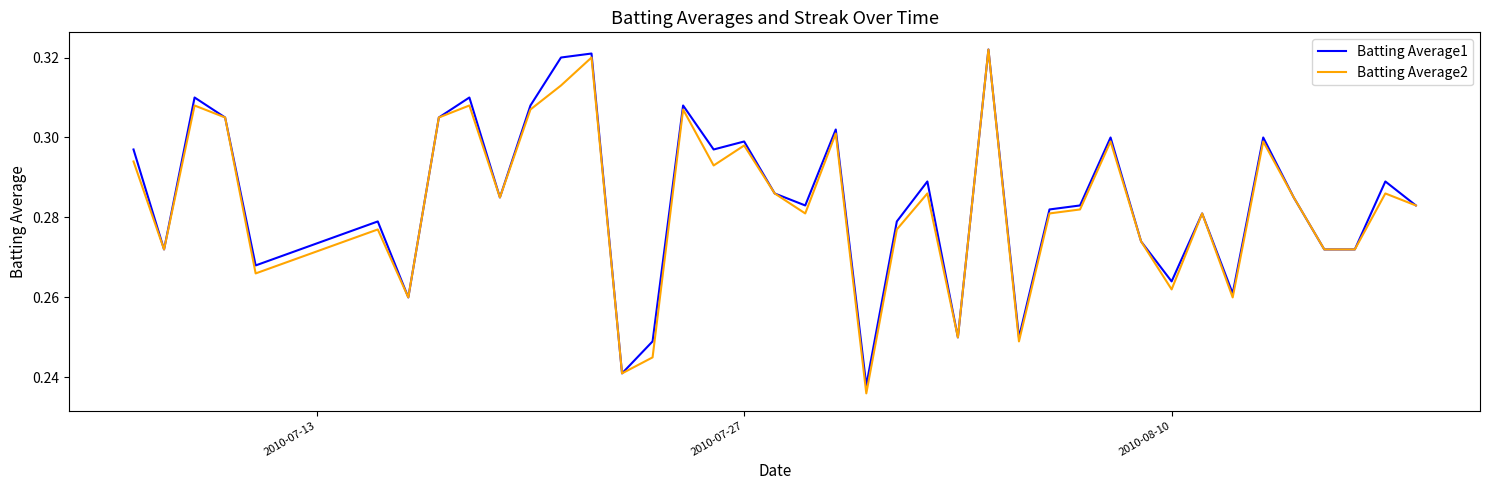

Which series has the largest range (max minus min)?

Batting Average2